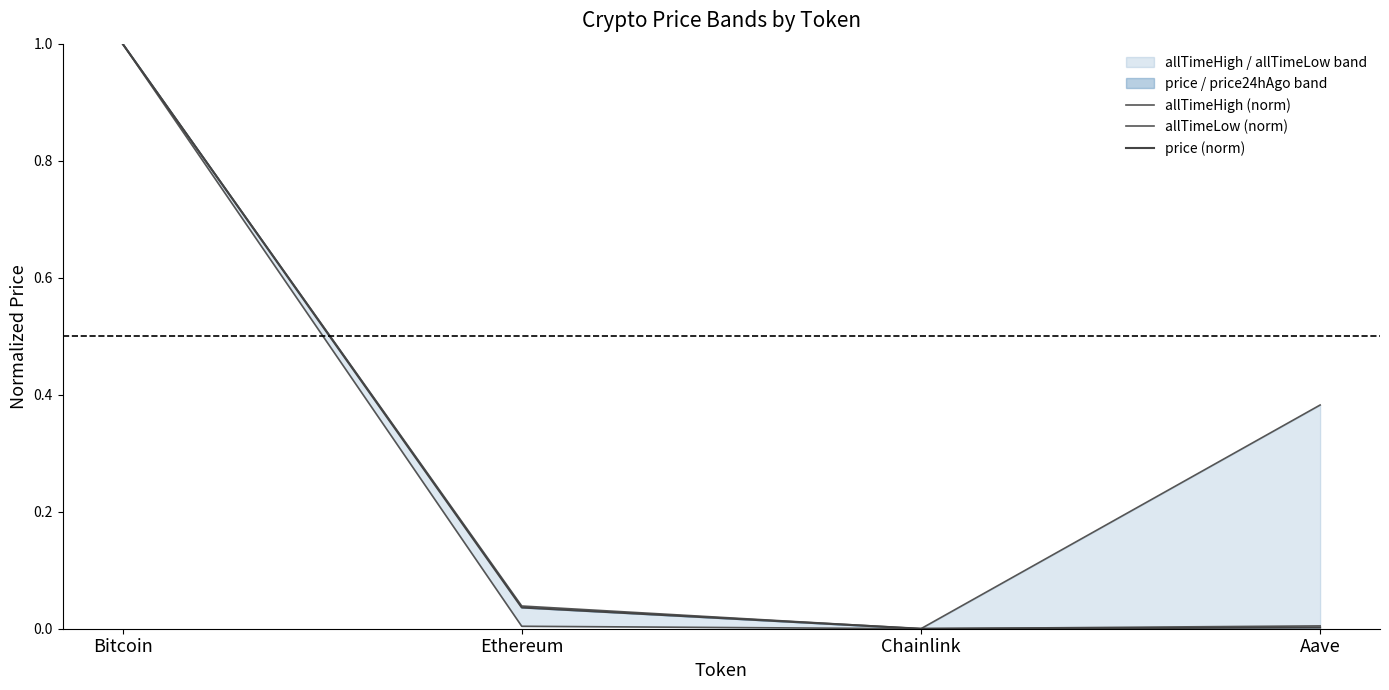

What is the greatest value displayed?

1.0